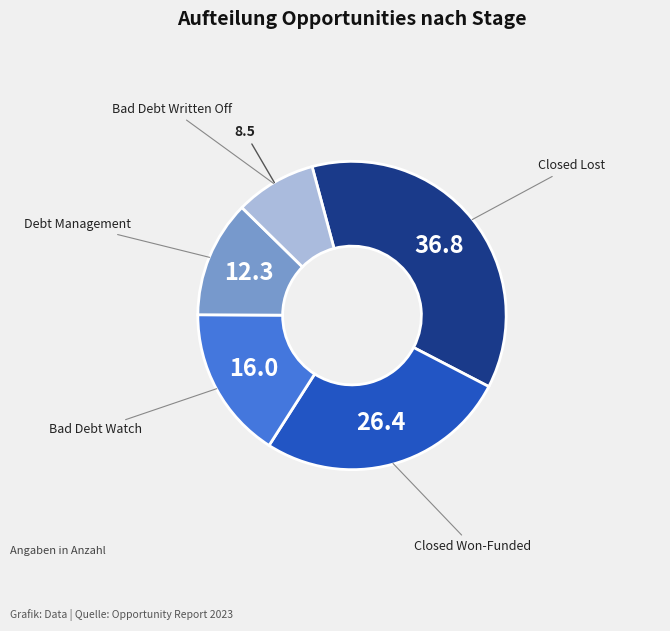

Is there any slice that represents more than half of the pie?

No